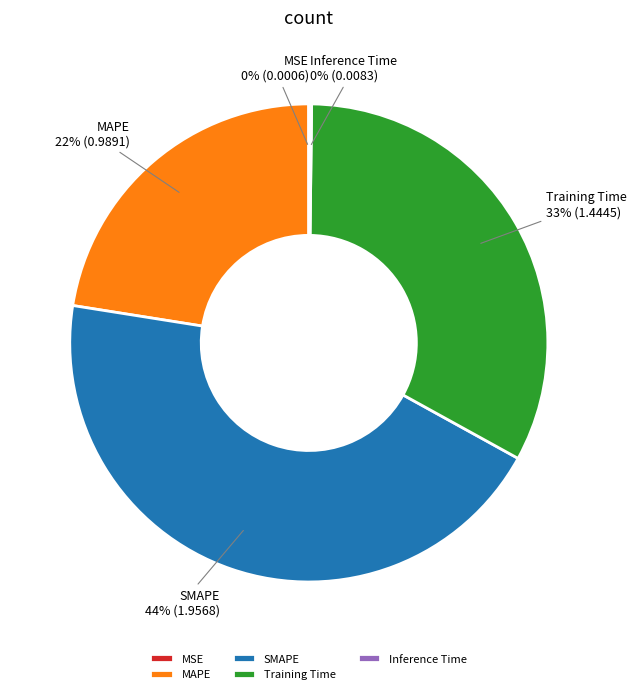

To the nearest percent, what is the difference between the largest and smallest slice percentages?

44%